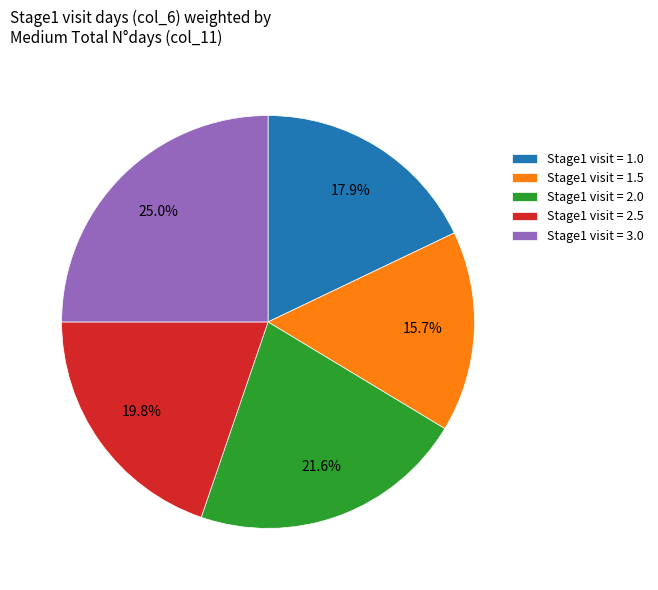

What percentage do Stage1 visit = 2.5 and Stage1 visit = 3.0 together represent?

44.8%